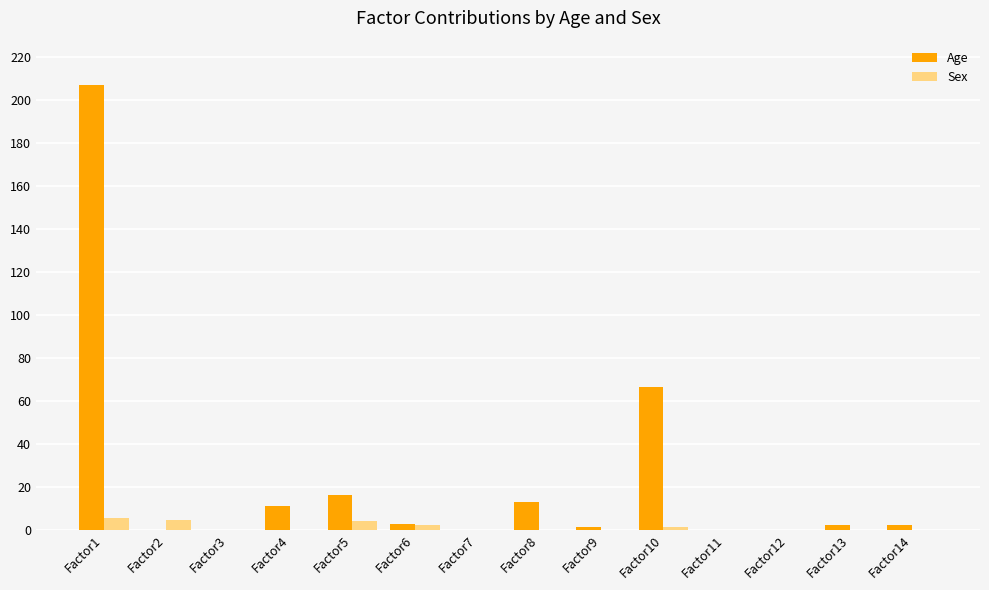

True or false: Age has a value of -139.0 at Factor12.

False